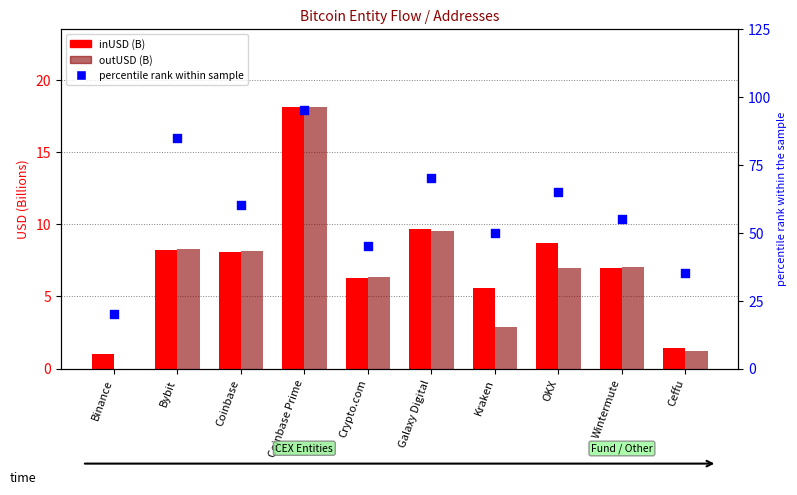

At how many categories does at least one series exceed 68?

3